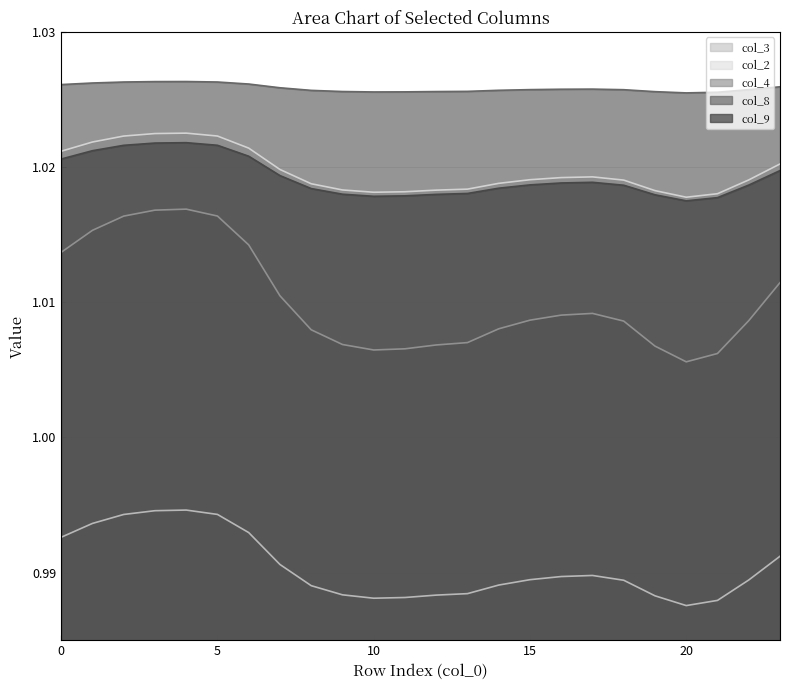

True or false: col_9 has a value of 1.0 at 20.

True